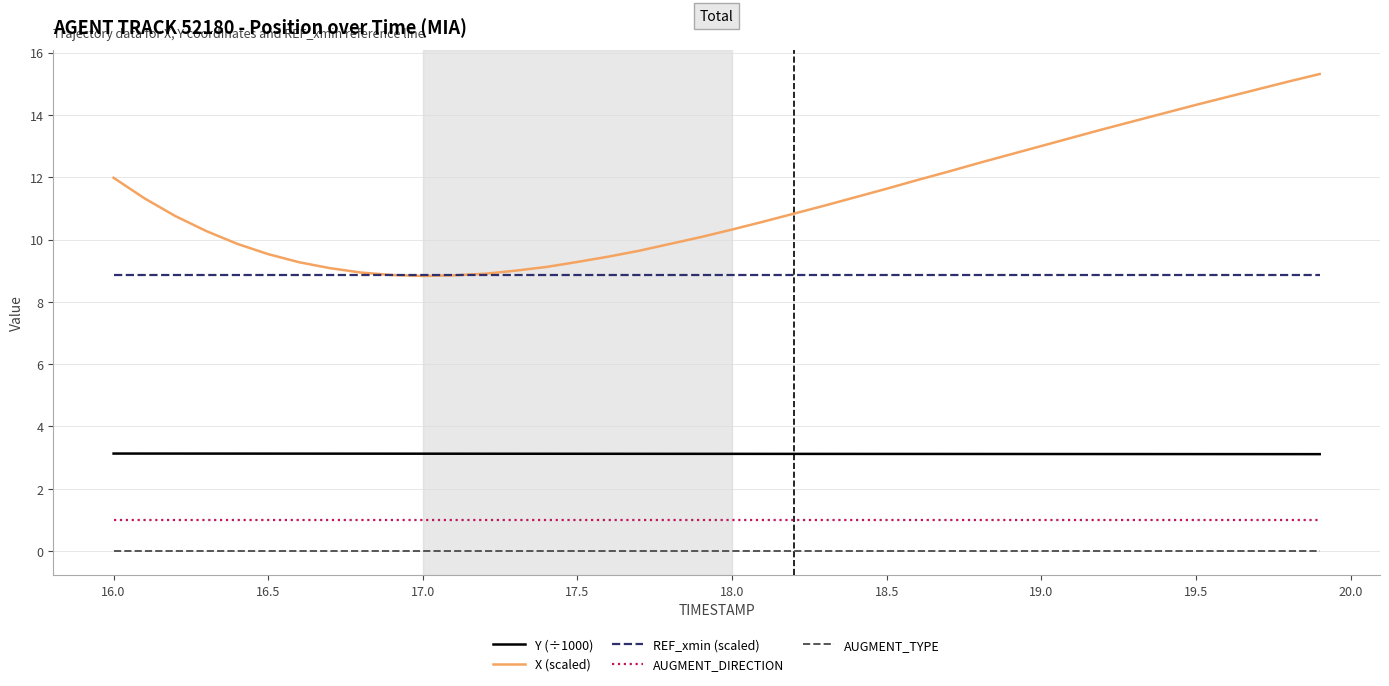

True or false: AUGMENT_DIRECTION and REF_xmin (scaled) cross at least once.

False